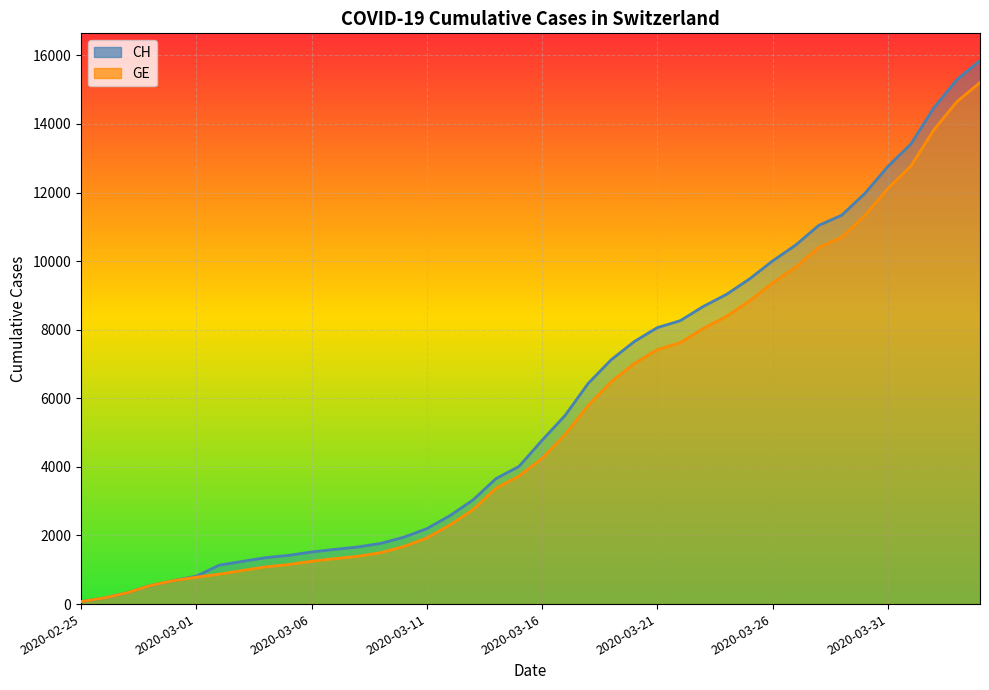

What is the maximum value for GE?

15208